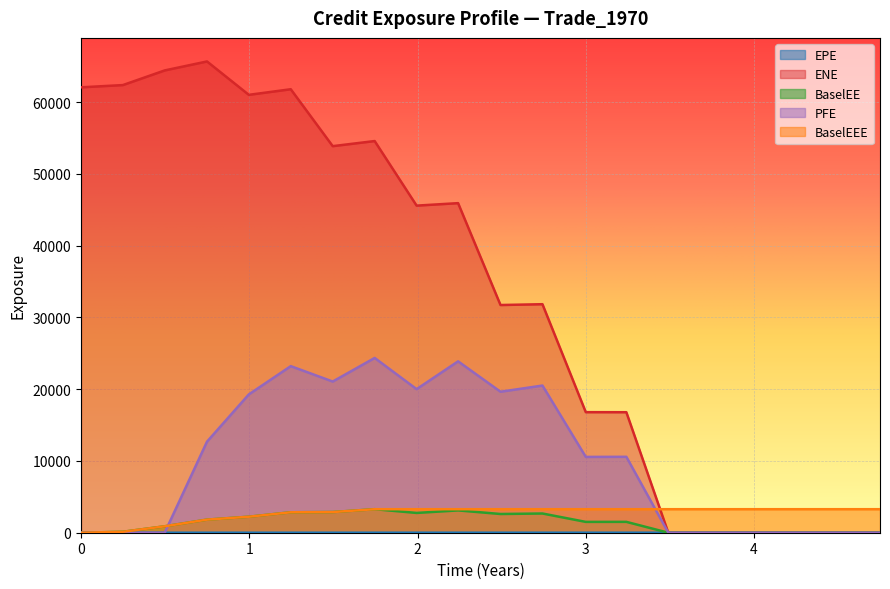

What is the maximum value shown in the chart?

65683.5